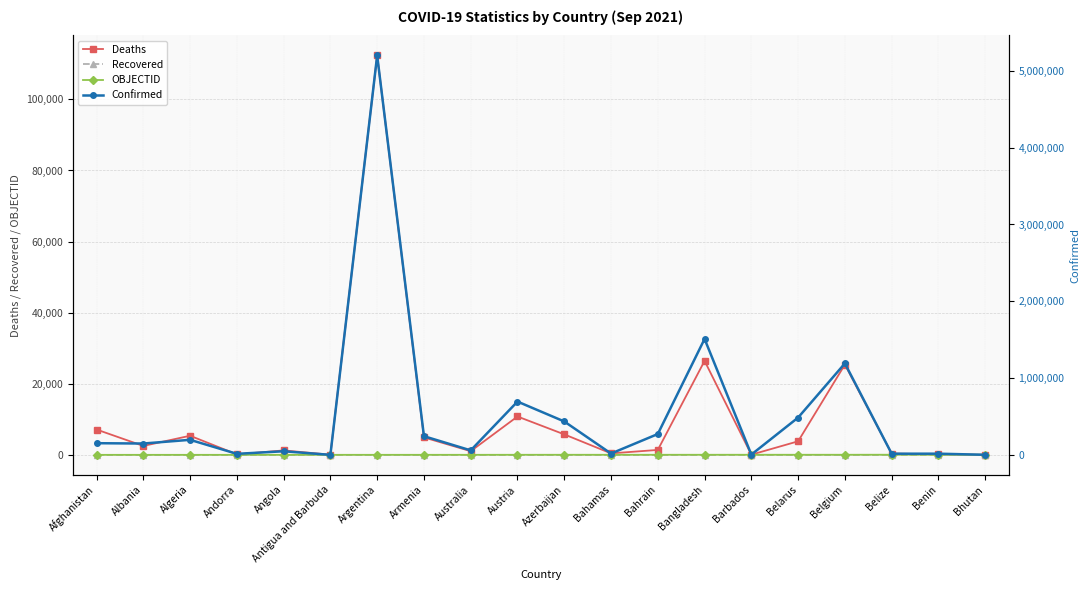

What is the total value across all series at Angola?

49514